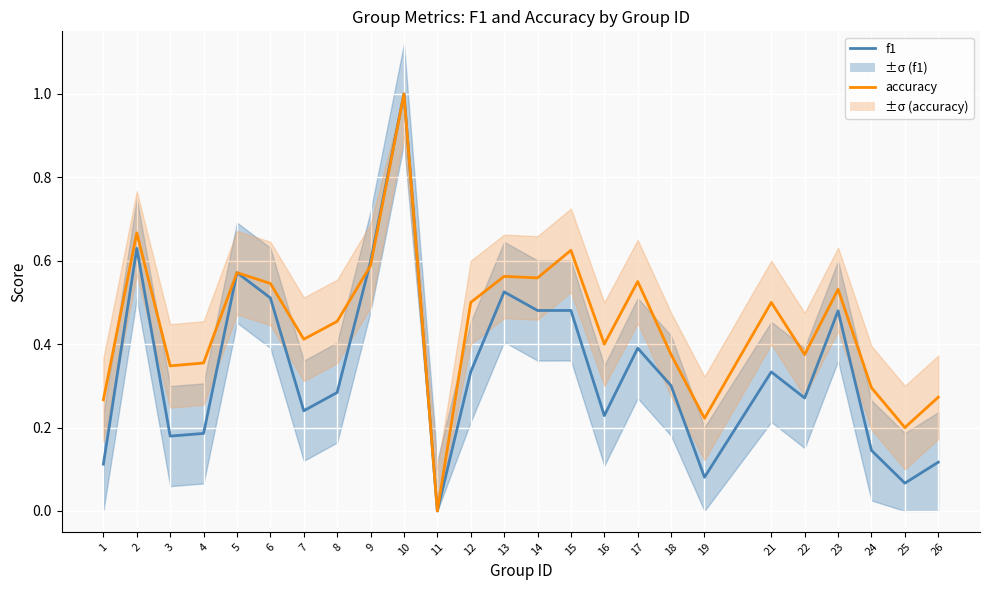

Which series has the largest range (max minus min)?

f1